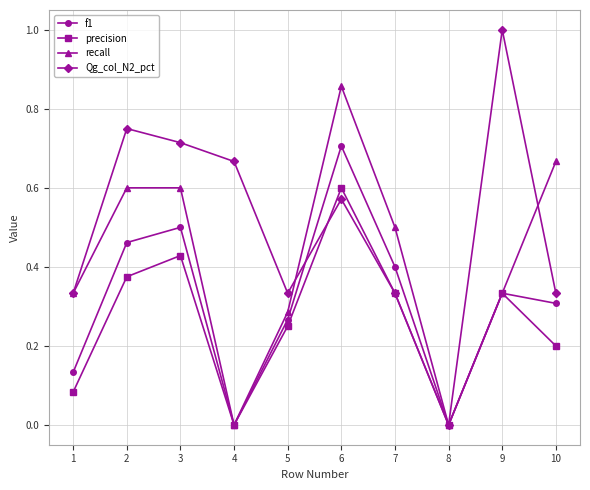

Which series has the largest range (max minus min)?

Qg_col_N2_pct